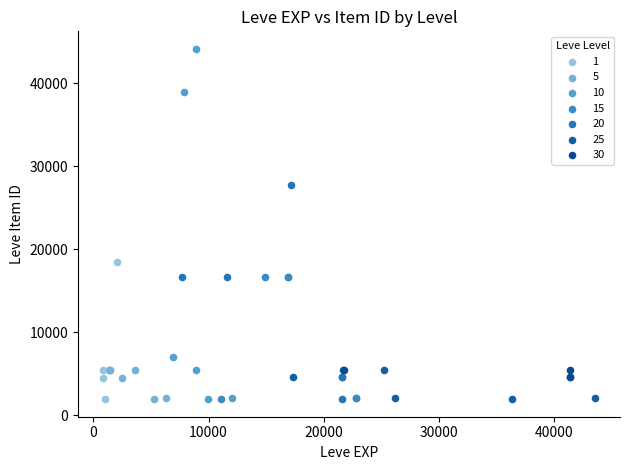

Which series has the widest spread of Y values?

10